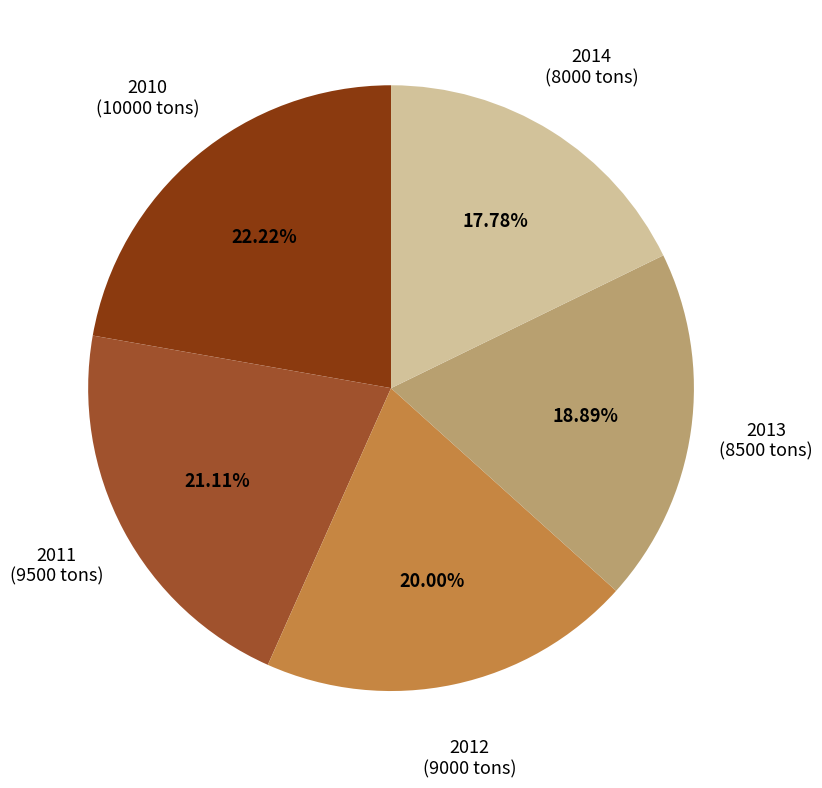

Is there any slice that represents more than half of the pie?

No